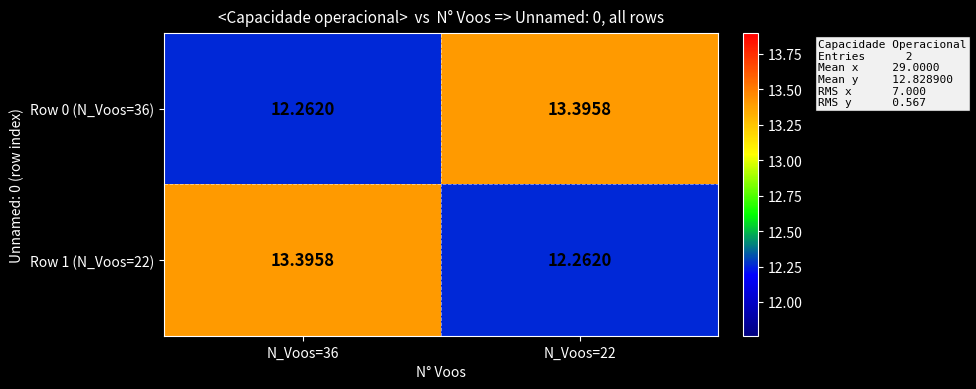

Is the value of Row 0 (N_Voos=36) at N_Voos=36 greater than the value of Row 1 (N_Voos=22) at N_Voos=36?

No